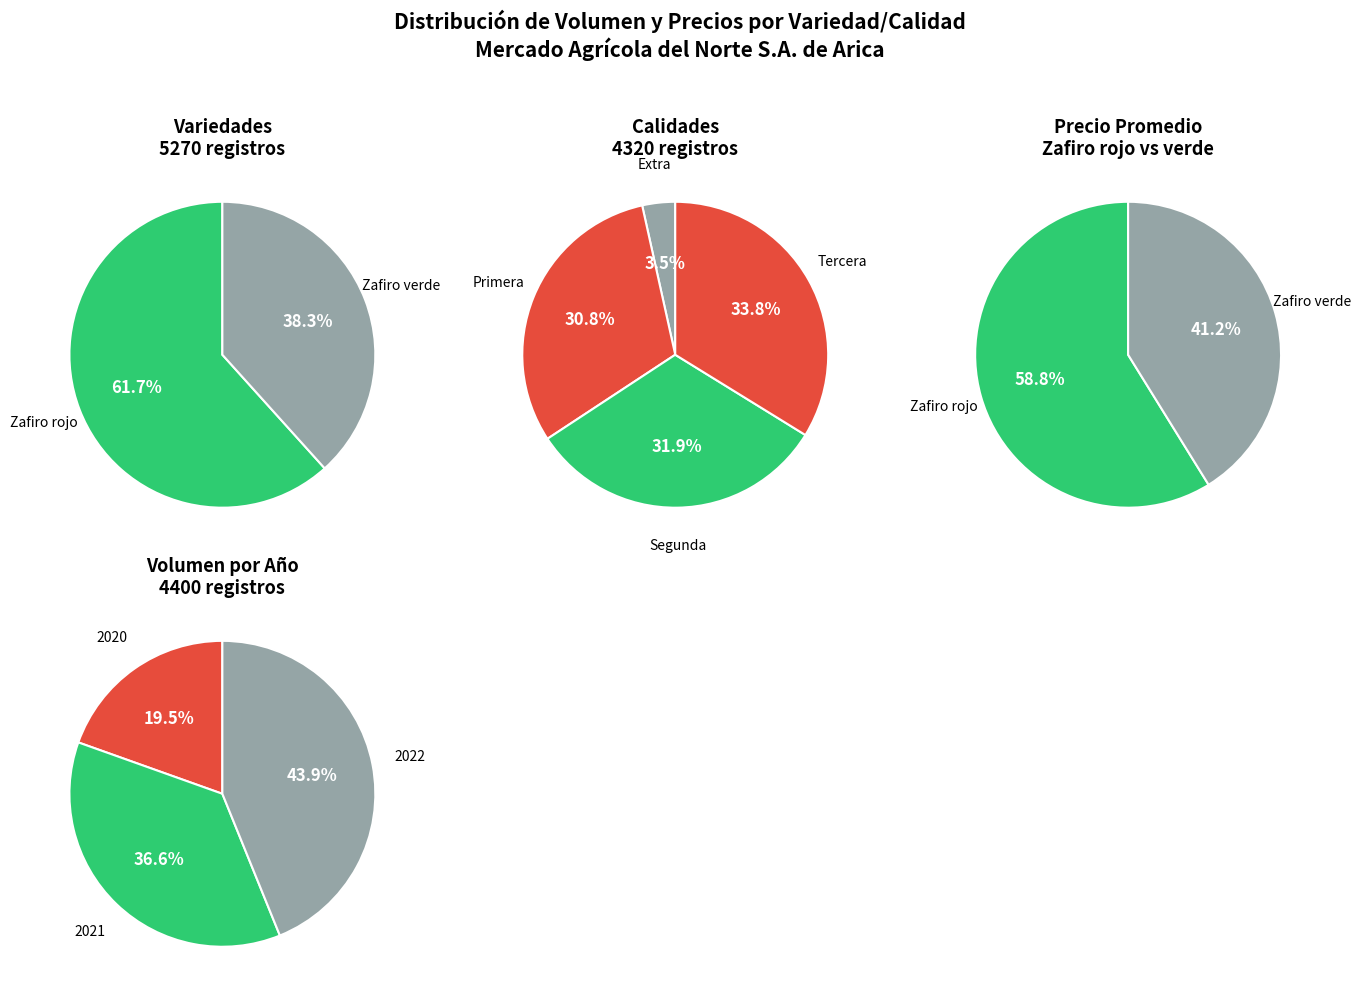

Does Zafiro rojo account for over 50% of the chart?

Yes